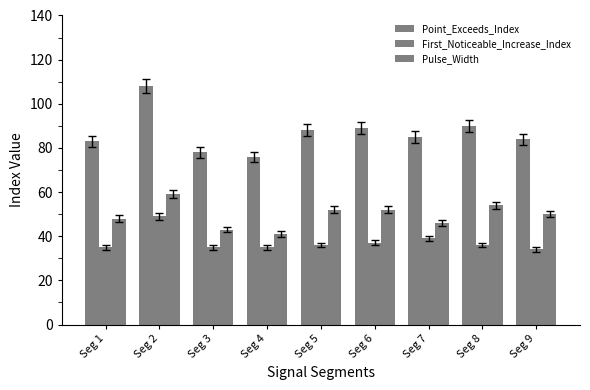

Are the bars horizontal?

No